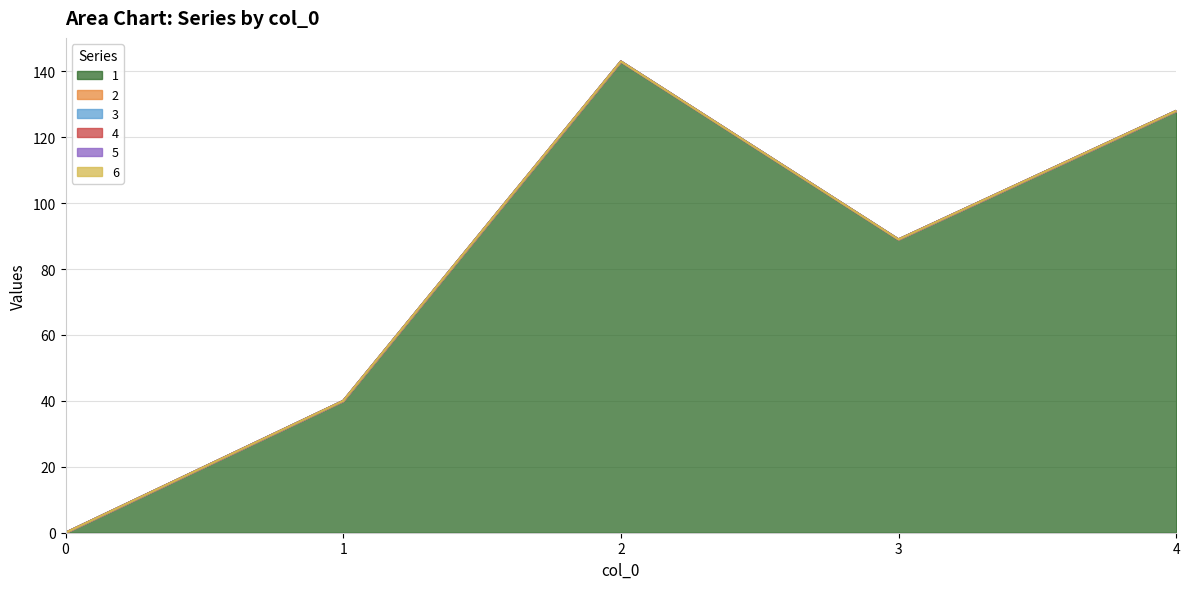

True or false: 1 and 6 cross at least once.

False